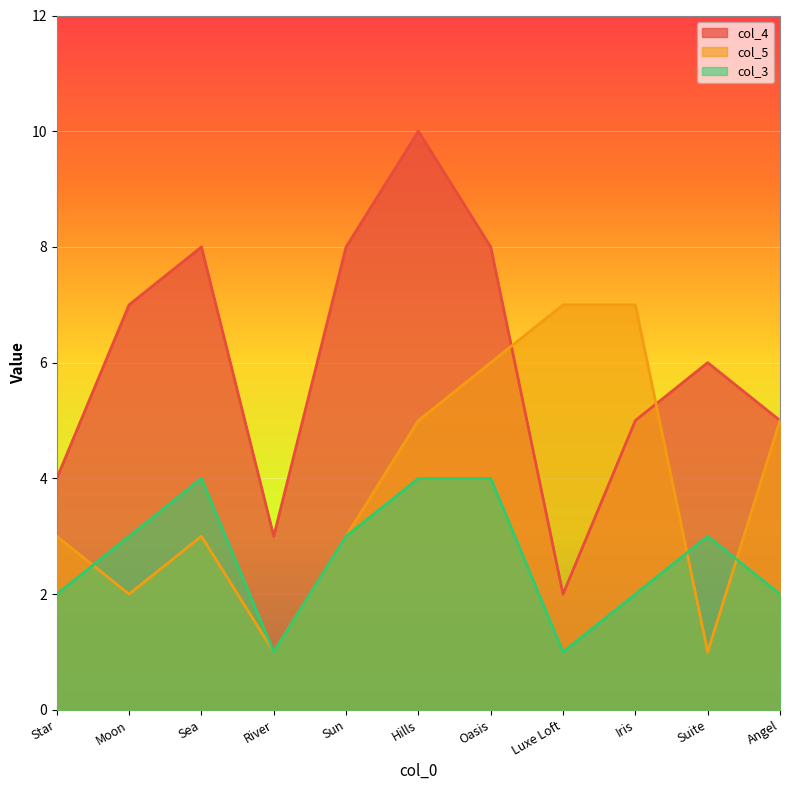

What is the spread (max minus min) of values at Angel?

3